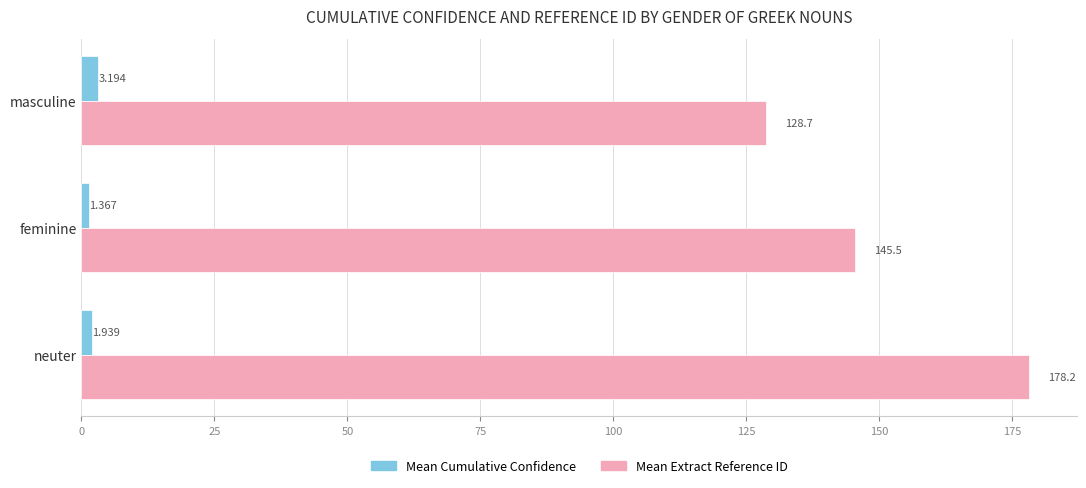

What is the maximum value shown in the chart?

178.2